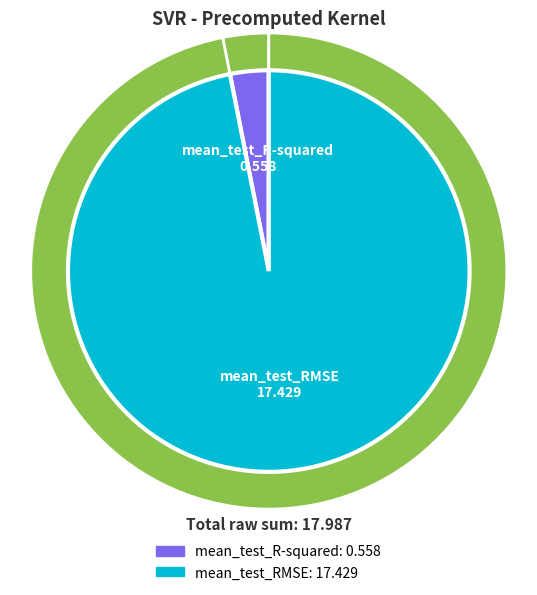

What is the change in value from mean_test_R-squared to mean_test_RMSE?

+16.9